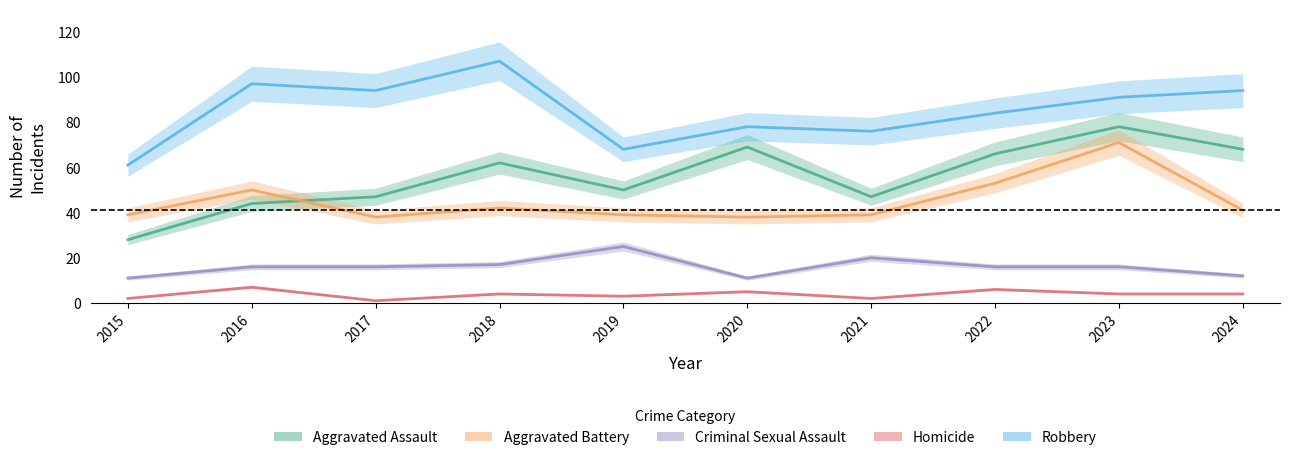

Between 2016 and 2017, which series saw the biggest shift?

Aggravated Battery